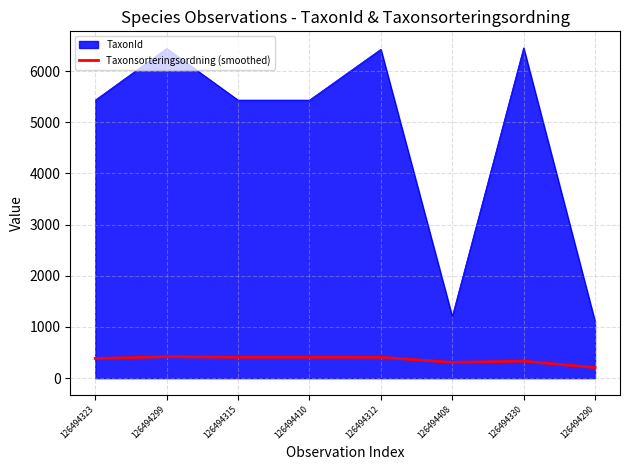

How many series are shown in this chart?

2